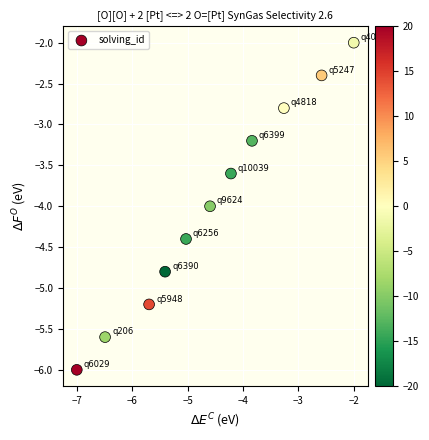

What is the range of X values (max minus min)?

5.0